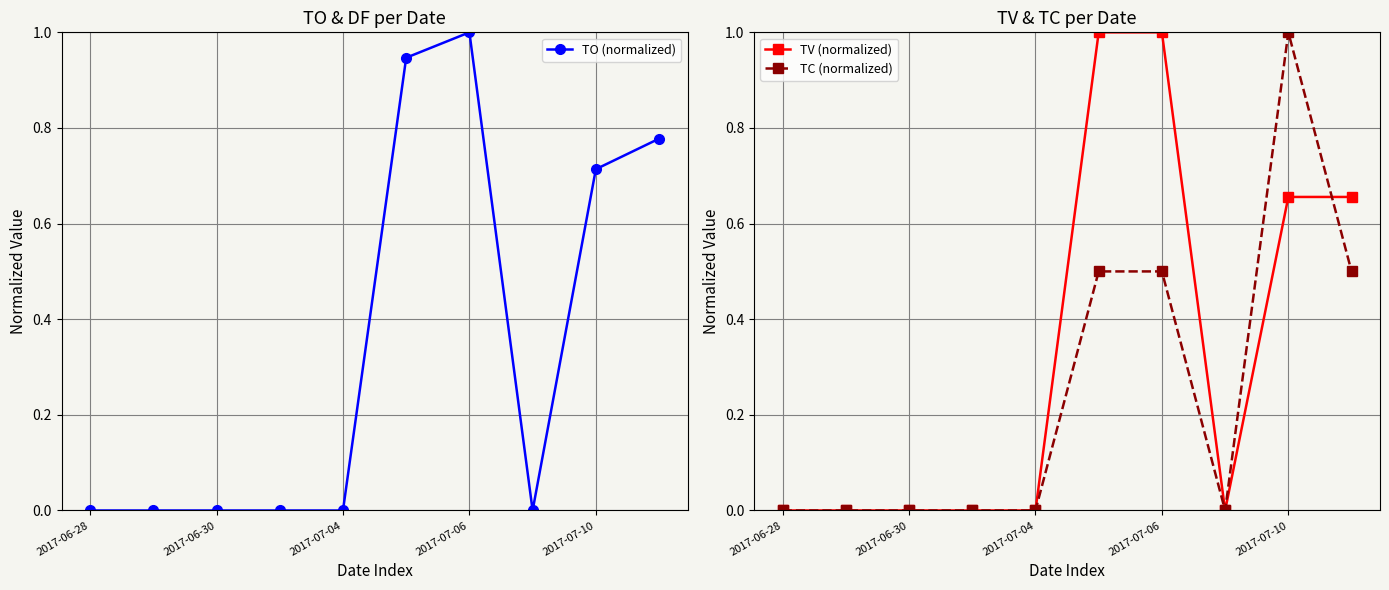

True or false: TO (normalized) and TV (normalized) cross at least once.

False